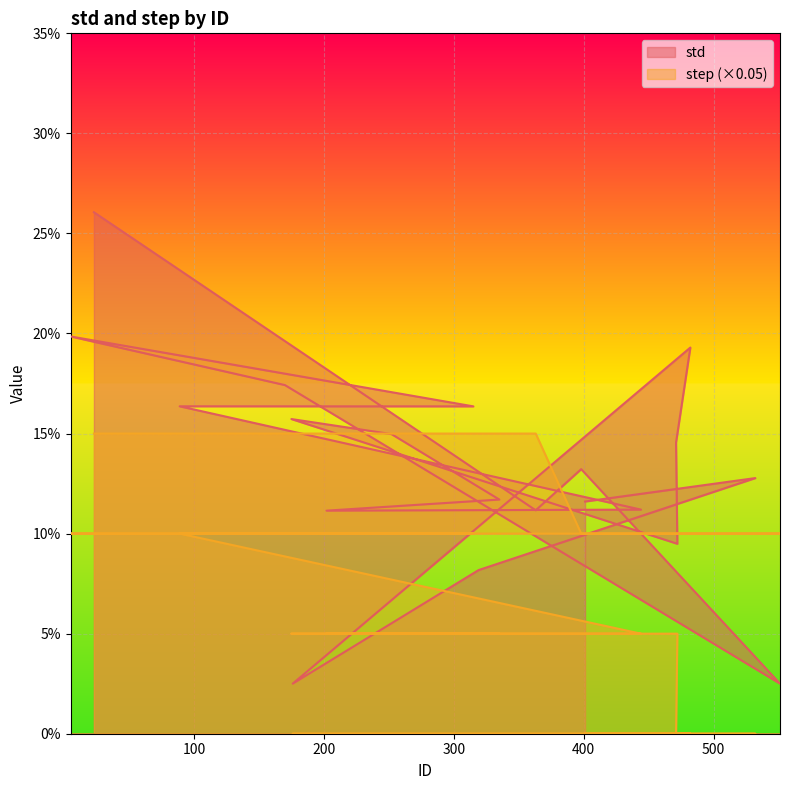

Which series has the largest total across all categories?

std